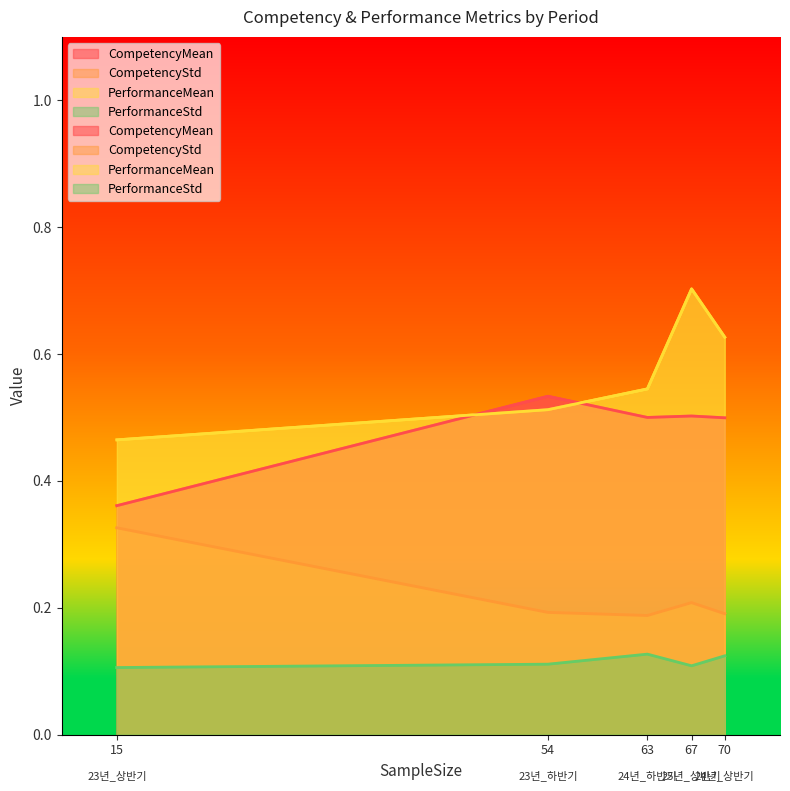

The value of CompetencyStd at 23년_상반기 is 0.2. True or false?

False